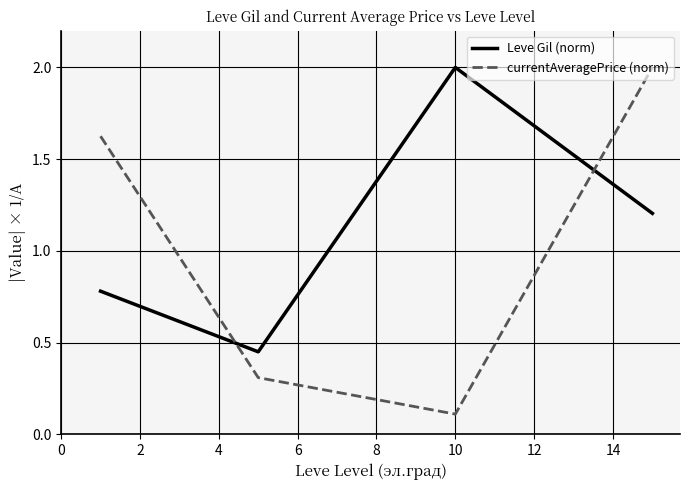

True or false: currentAveragePrice (norm) has more than 0 points higher than both neighbors.

False